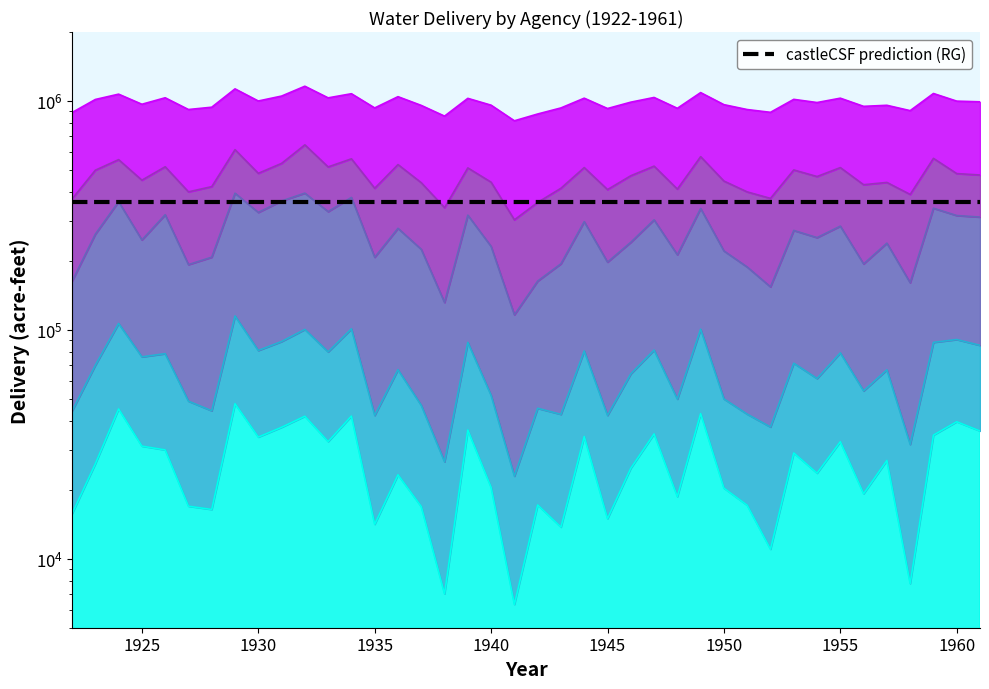

Is the value of Alameda County Flood Control at 1944 greater than the value of Alameda County Water District at 1935?

No